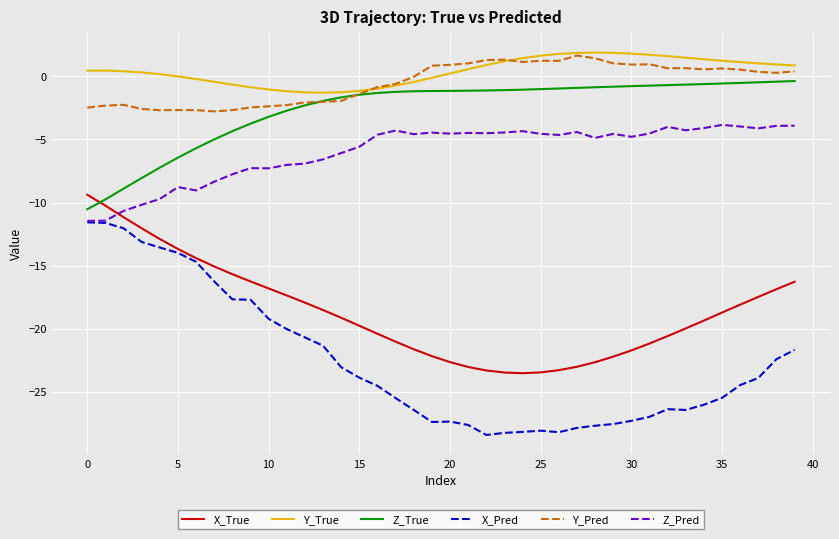

What is the minimum value shown in the chart?

-28.4